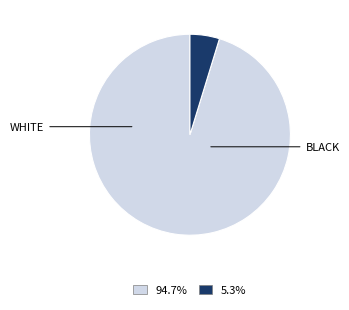

Is there any slice that represents more than half of the pie?

Yes